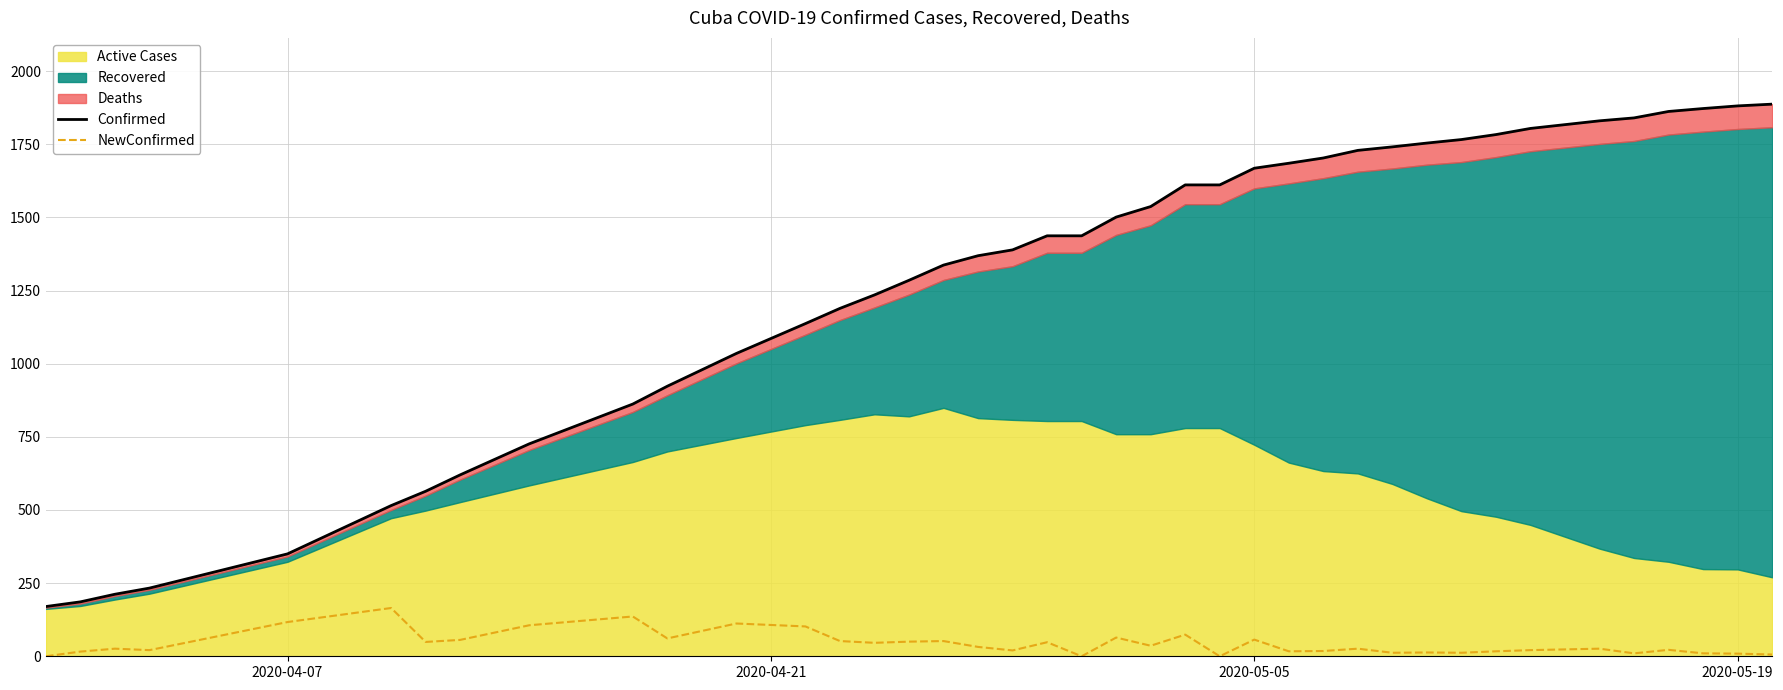

What is the maximum value for NewConfirmed?

165